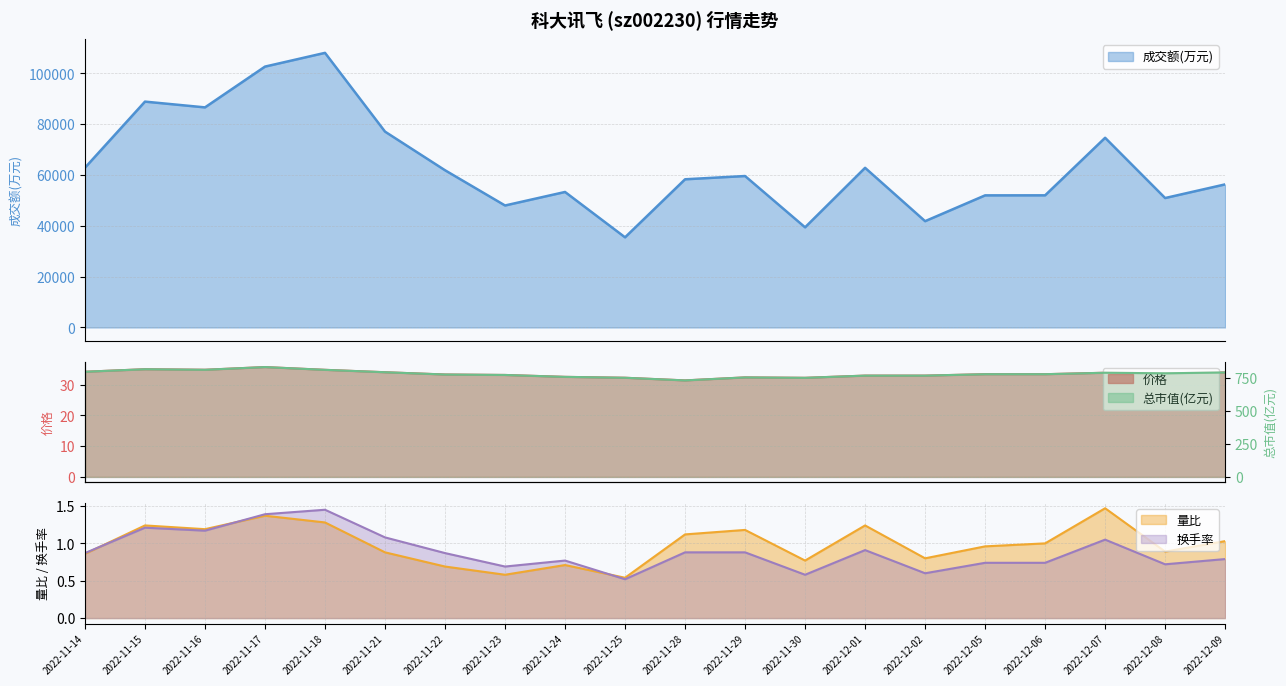

What is the spread (max minus min) of values at 2022-12-07?

74674.9